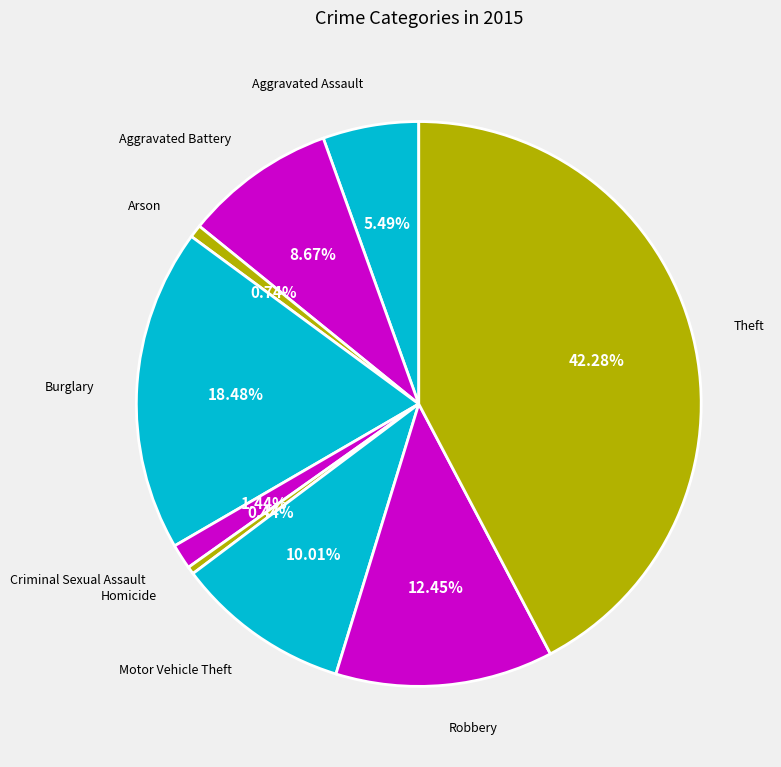

How many segments does this pie chart have?

9